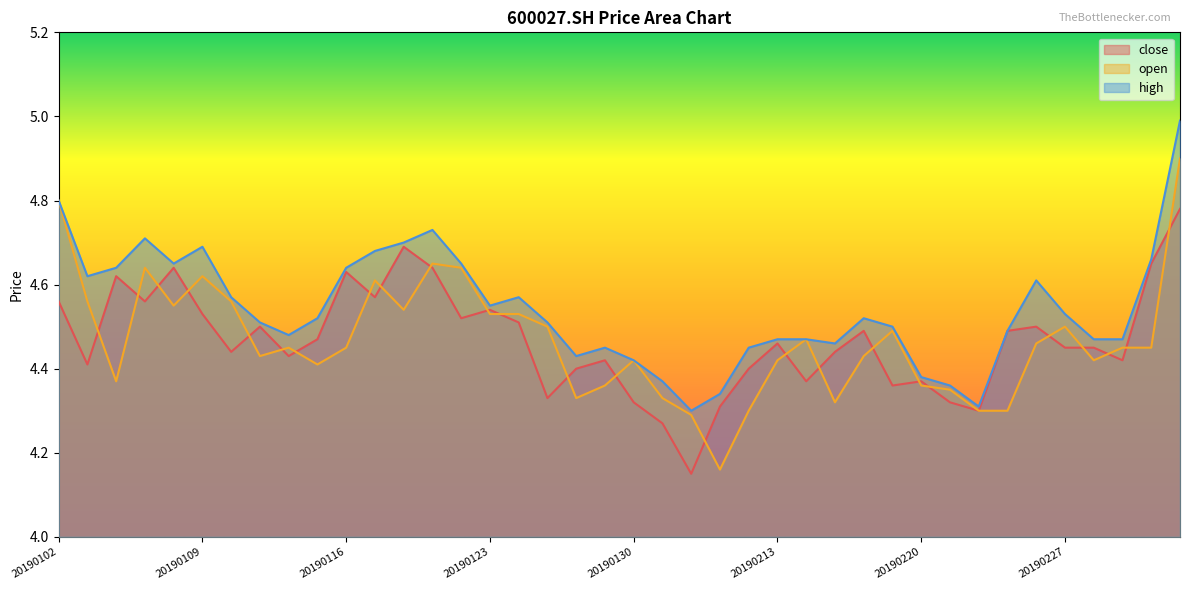

Between 20190124 and 20190226, which series saw the biggest shift?

open